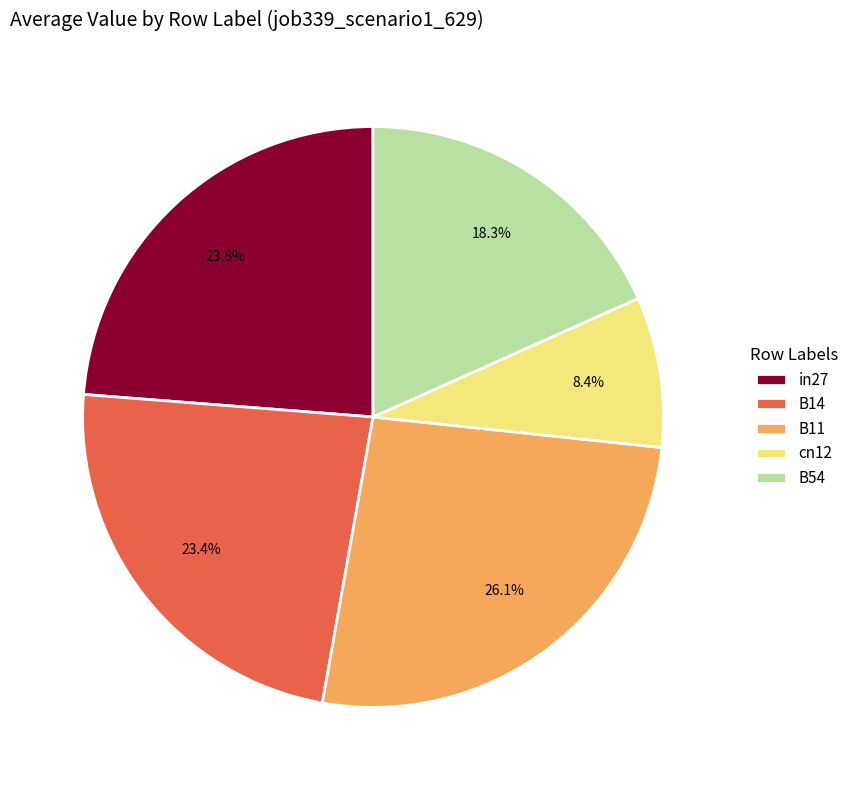

Is it true that B14 is 35% of the pie?

False